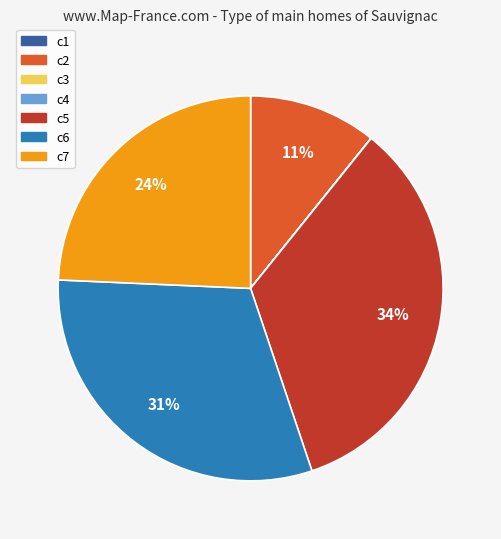

Which category has the biggest portion of the pie?

c5